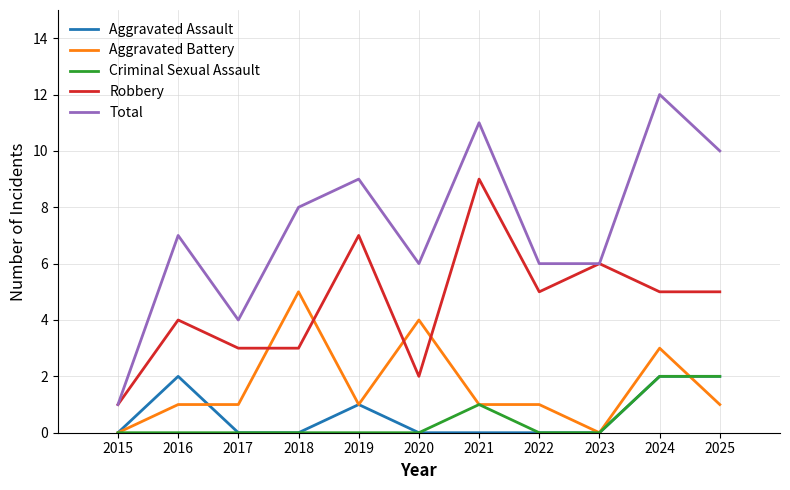

Reading left to right, transcribe all the data shown in this chart.

Aggravated Assault: 2015=0	2016=2	2017=0	2018=0	2019=1	2020=0	2021=0	2022=0	2023=0	2024=2	2025=2
Aggravated Battery: 2015=0	2016=1	2017=1	2018=5	2019=1	2020=4	2021=1	2022=1	2023=0	2024=3	2025=1
Criminal Sexual Assault: 2015=0	2016=0	2017=0	2018=0	2019=0	2020=0	2021=1	2022=0	2023=0	2024=2	2025=2
Robbery: 2015=1	2016=4	2017=3	2018=3	2019=7	2020=2	2021=9	2022=5	2023=6	2024=5	2025=5
Total: 2015=1	2016=7	2017=4	2018=8	2019=9	2020=6	2021=11	2022=6	2023=6	2024=12	2025=10